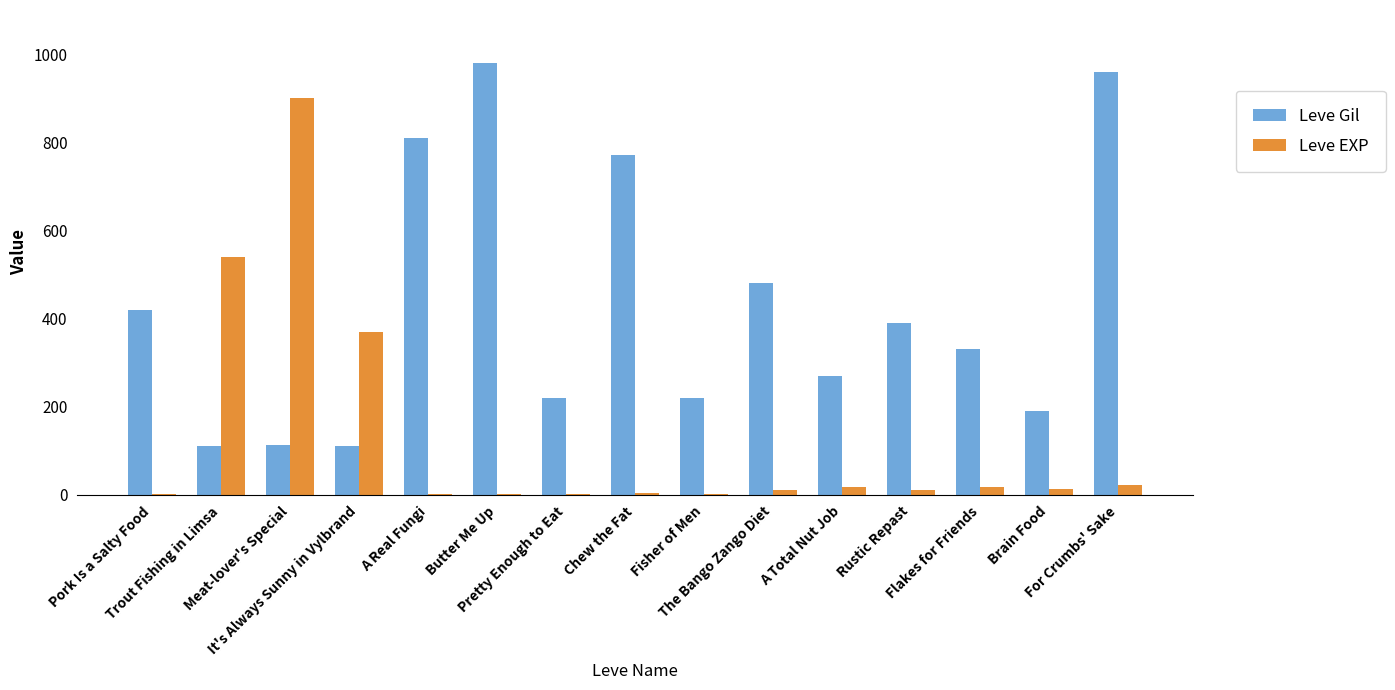

What is the sum of all Leve Gil values?

6377